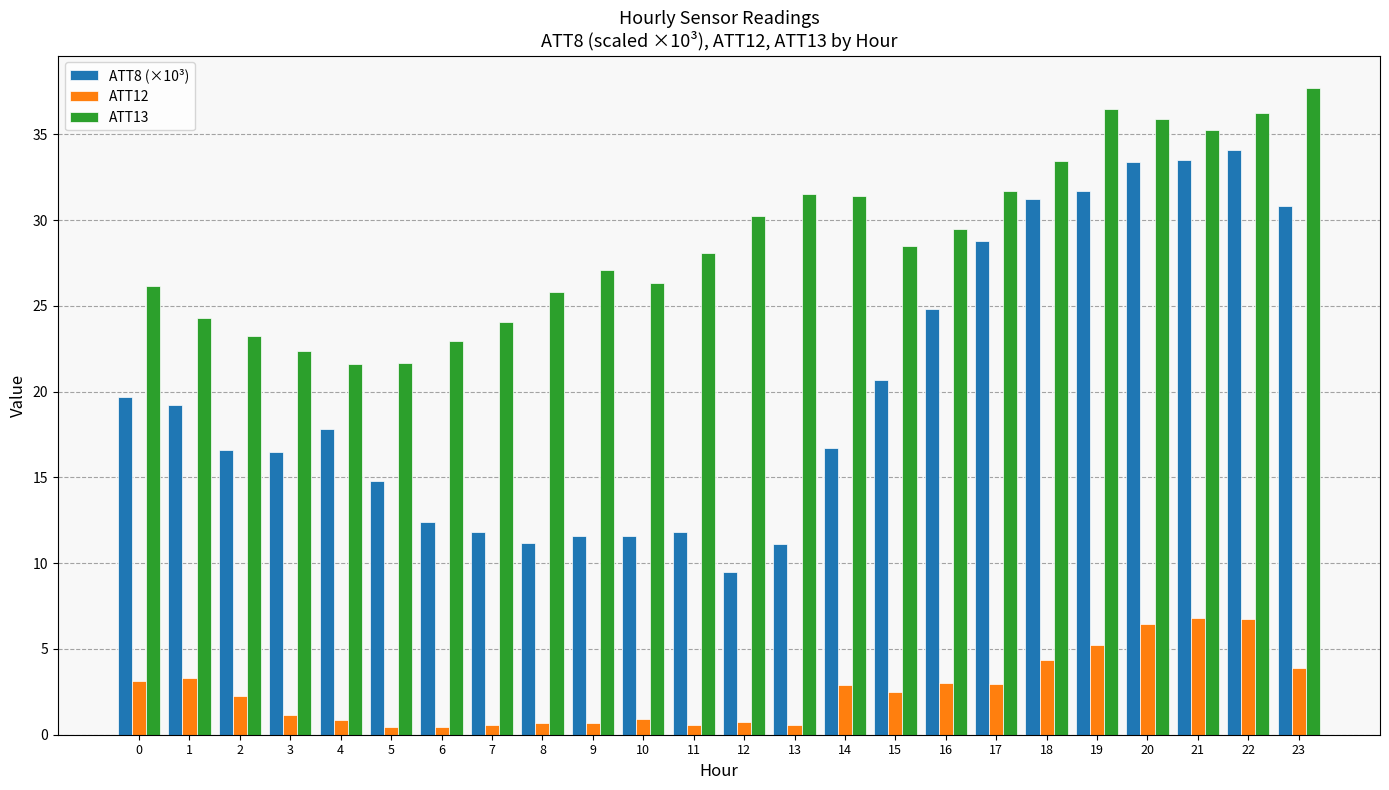

What is the spread (max minus min) of values at 8?

25.2